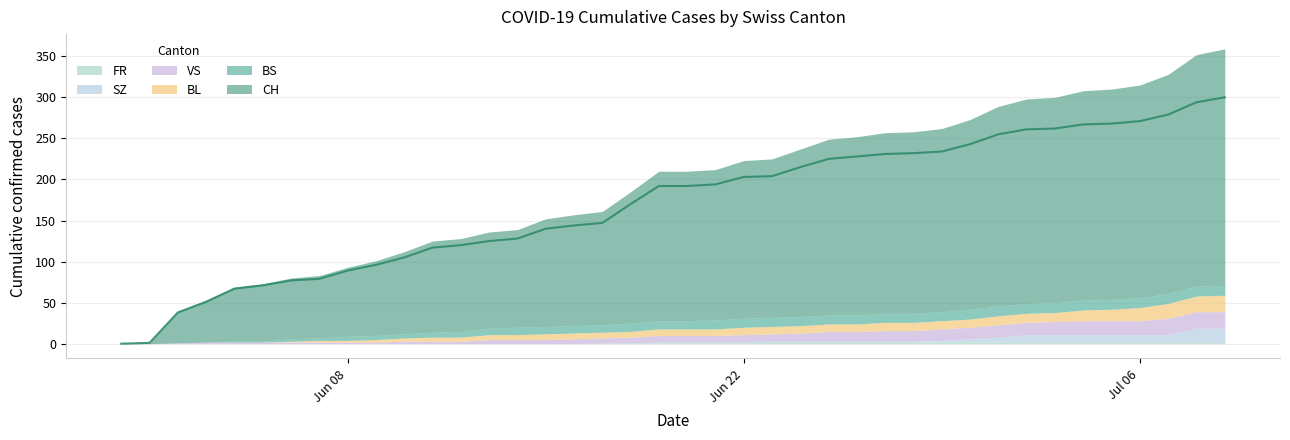

Rank the series by their maximum value, from highest to lowest.

CH, BL, VS, SZ, BS, FR